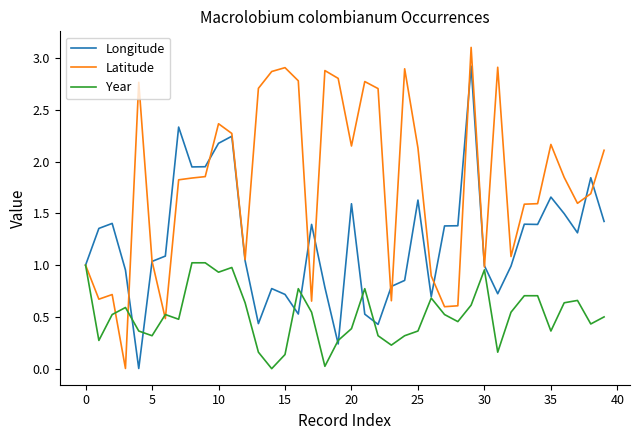

Does the chart have visible grid lines?

No